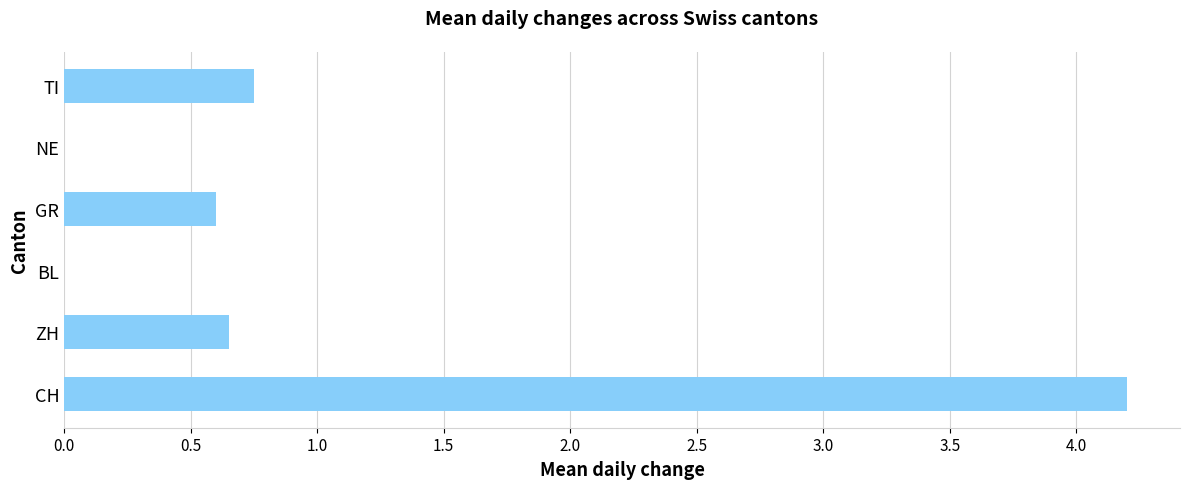

The chart shows a value of 0.9 at ZH. True or false?

False